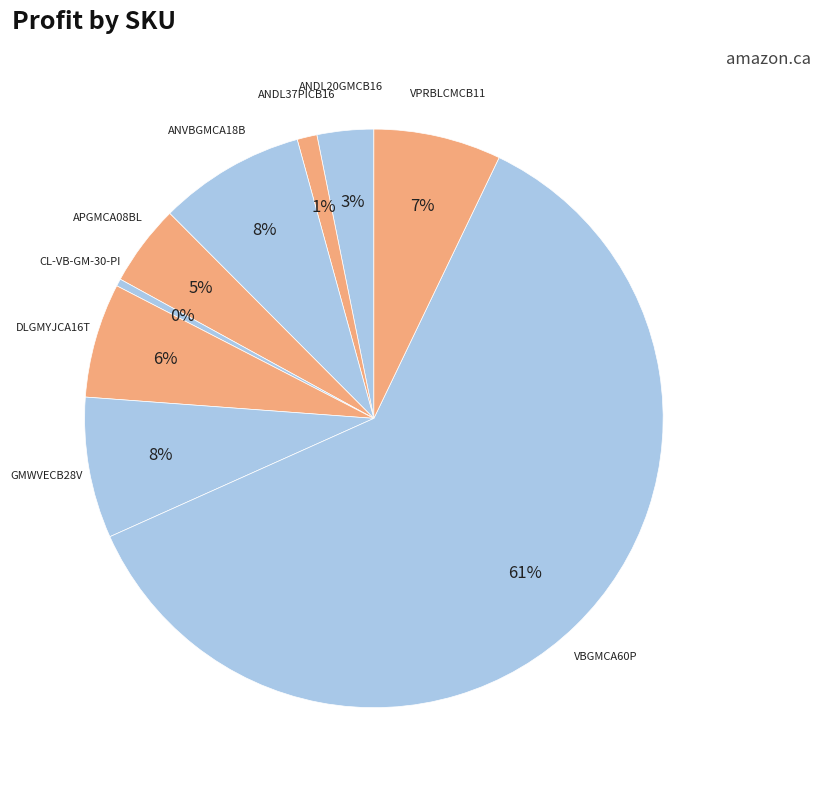

Does ANDL20GMCB16 account for over 50% of the chart?

No